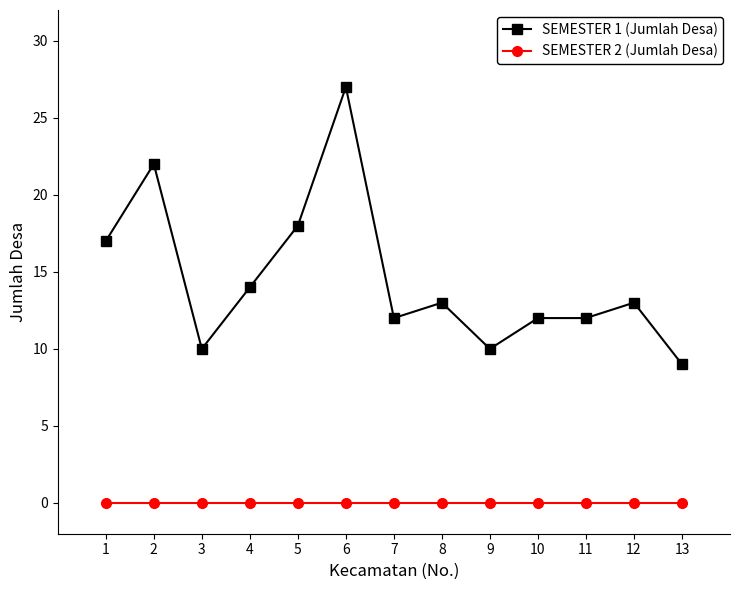

True or false: SEMESTER 1 (Jumlah Desa) and SEMESTER 2 (Jumlah Desa) cross at least once.

False